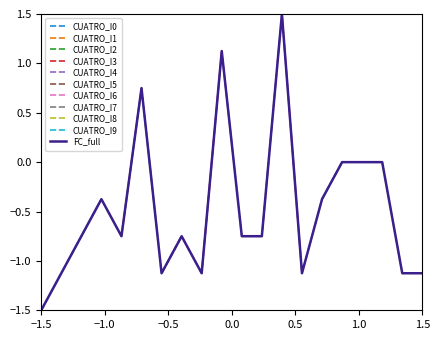

Is it true that the value at 3 is -0.8?

True